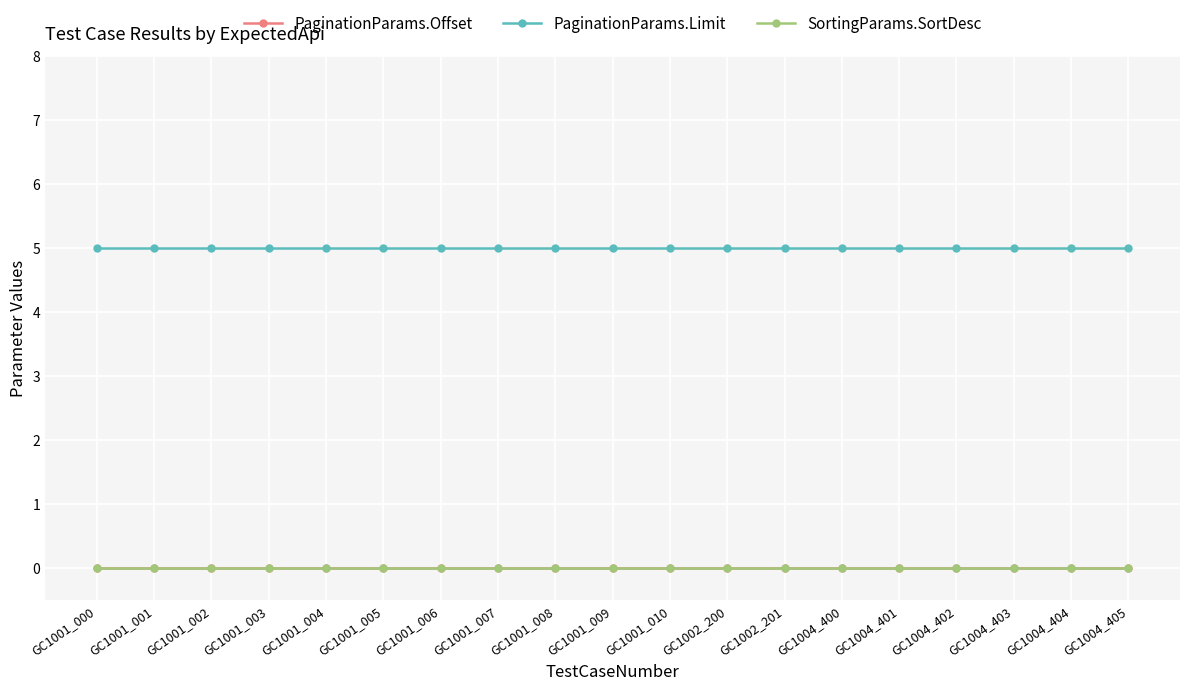

What is the sum of the PaginationParams.Limit values at GC1001_007 and GC1004_403?

10